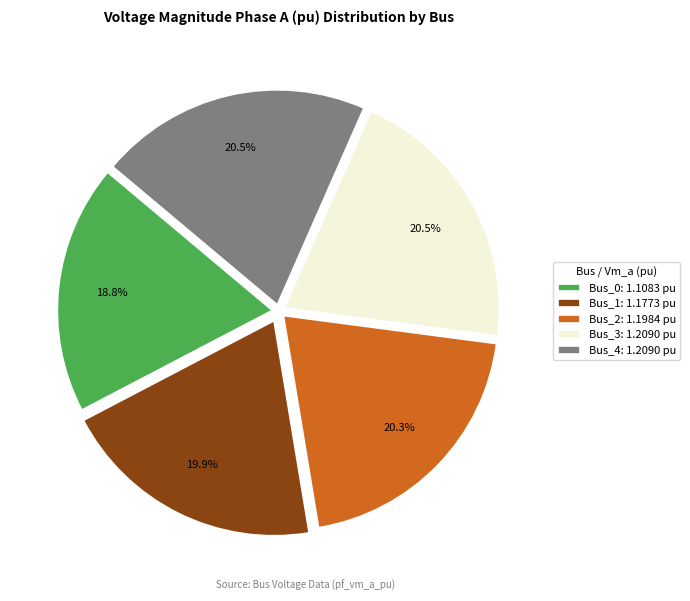

How many slices are in this pie chart?

5